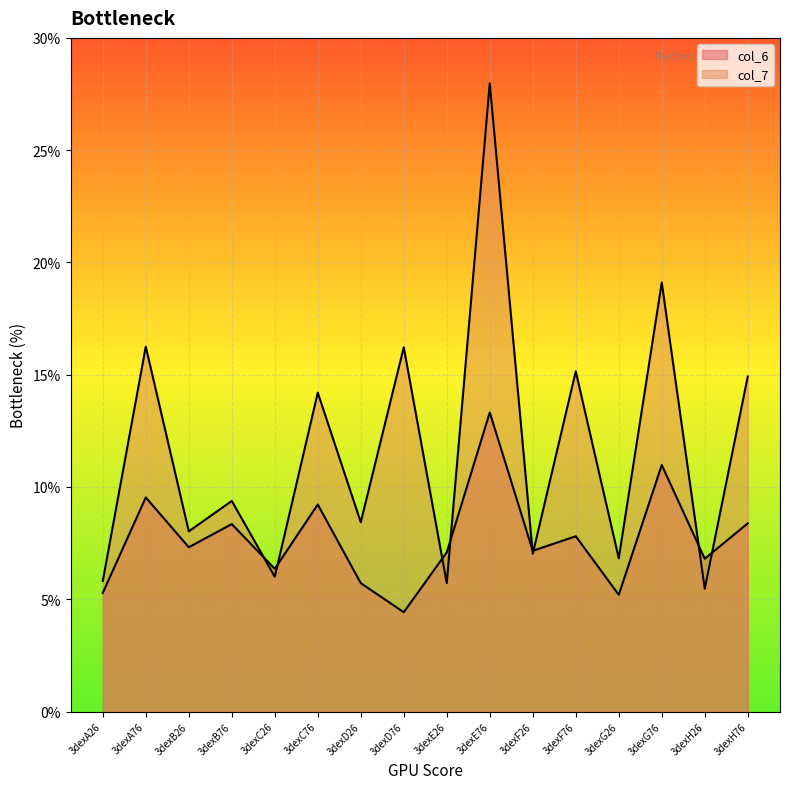

What is the sum of the col_6 values at 3dexC26 and 3dexD26?

12.1